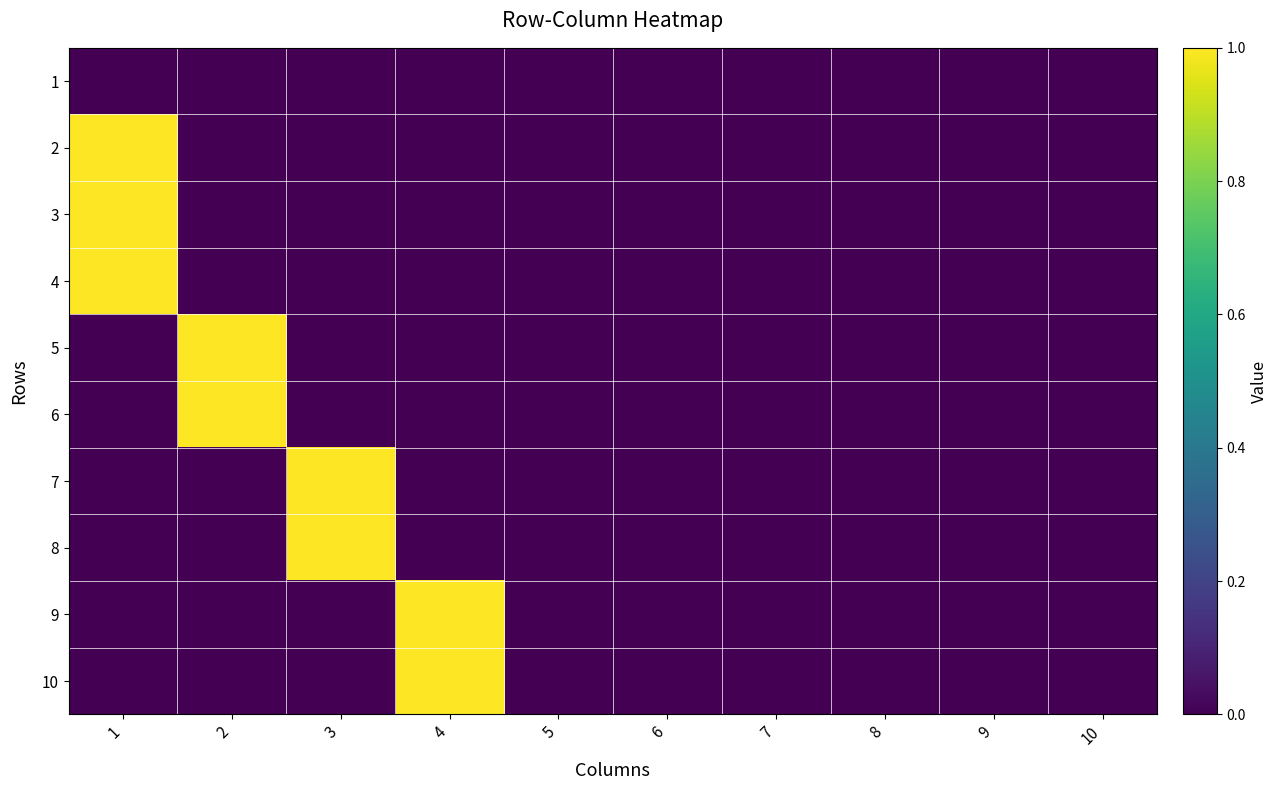

Which series has the widest spread of values?

2